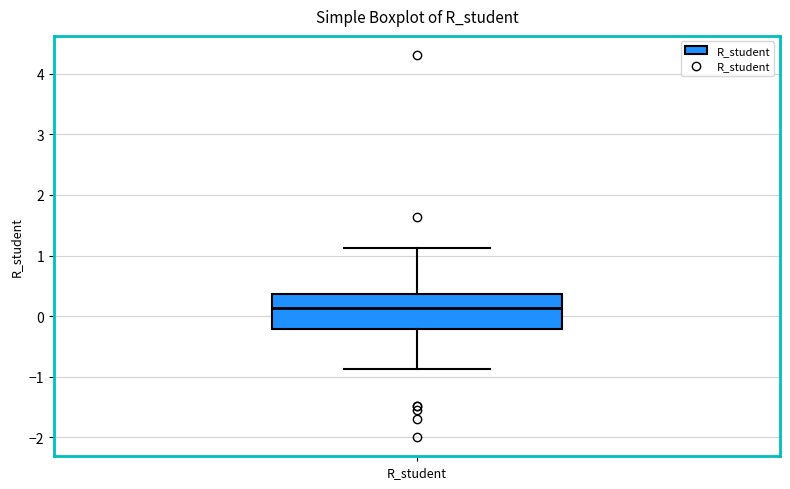

Read this box plot against the y-axis: the position of the median line, the range covered by the box, and the ends of both whiskers. The values are not printed on the chart, so give them approximately, as read against the axis.

median 0.1, box -0.2 to 0.4, whiskers -0.9 to 1.1